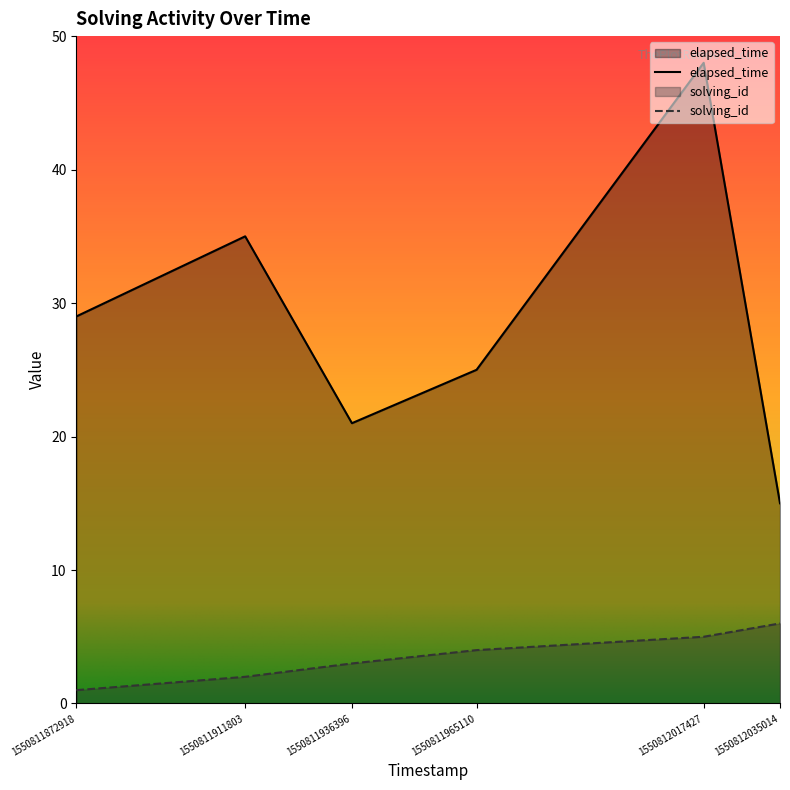

Reading left to right, extract all data points from this chart.

solving_id: 1	2	3	4	5	6
elapsed_time: 29	35	21	25	48	15